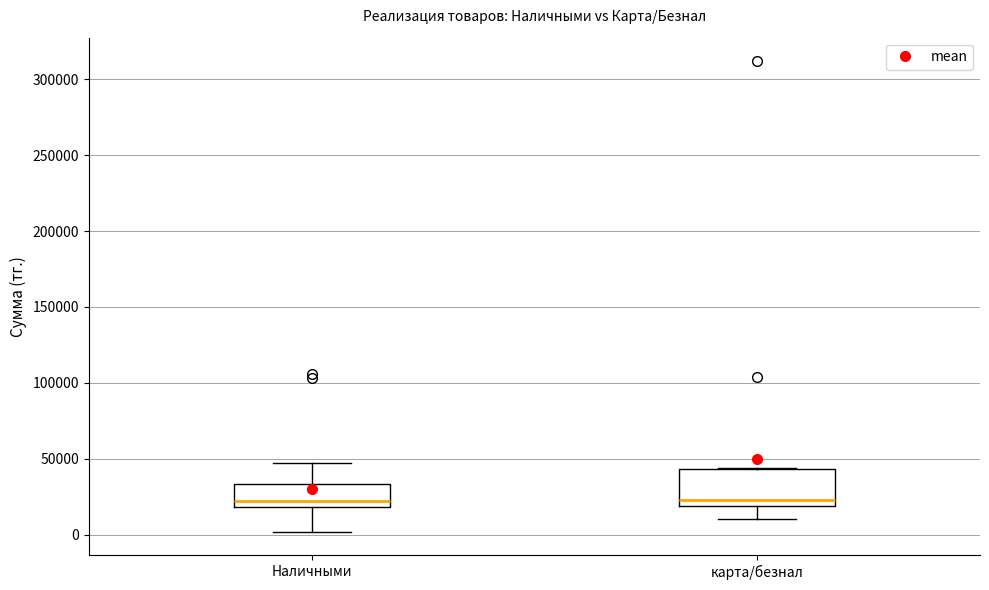

Which box is the tallest, from its lower edge to its upper edge?

карта/безнал